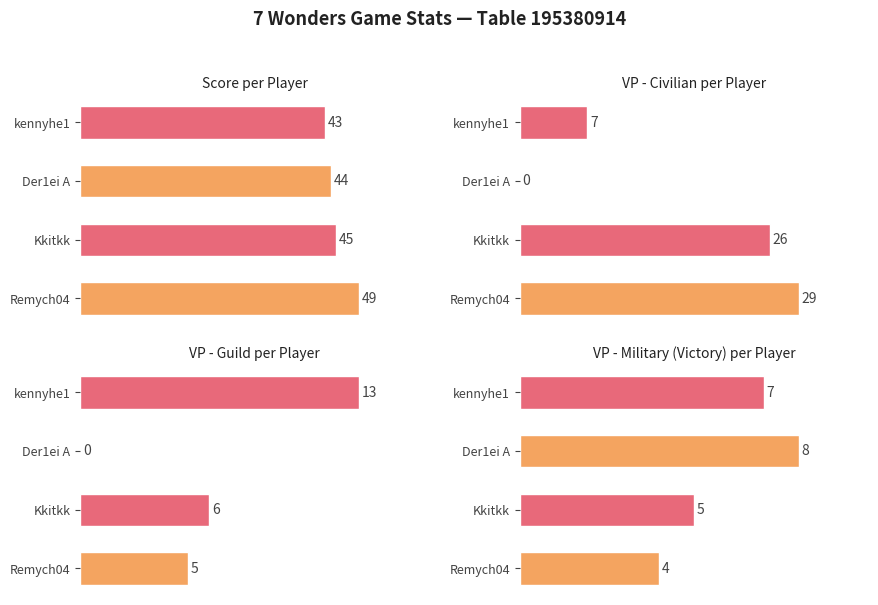

What value does the VP - Military (Victory) series have at Der1ei A?

8